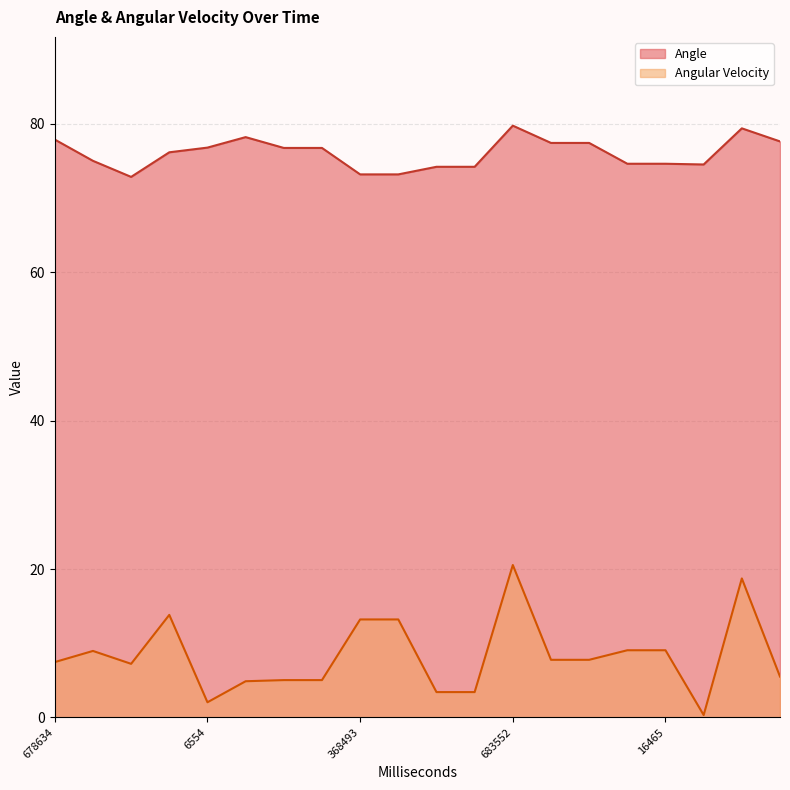

At how many categories does at least one series exceed 26?

20